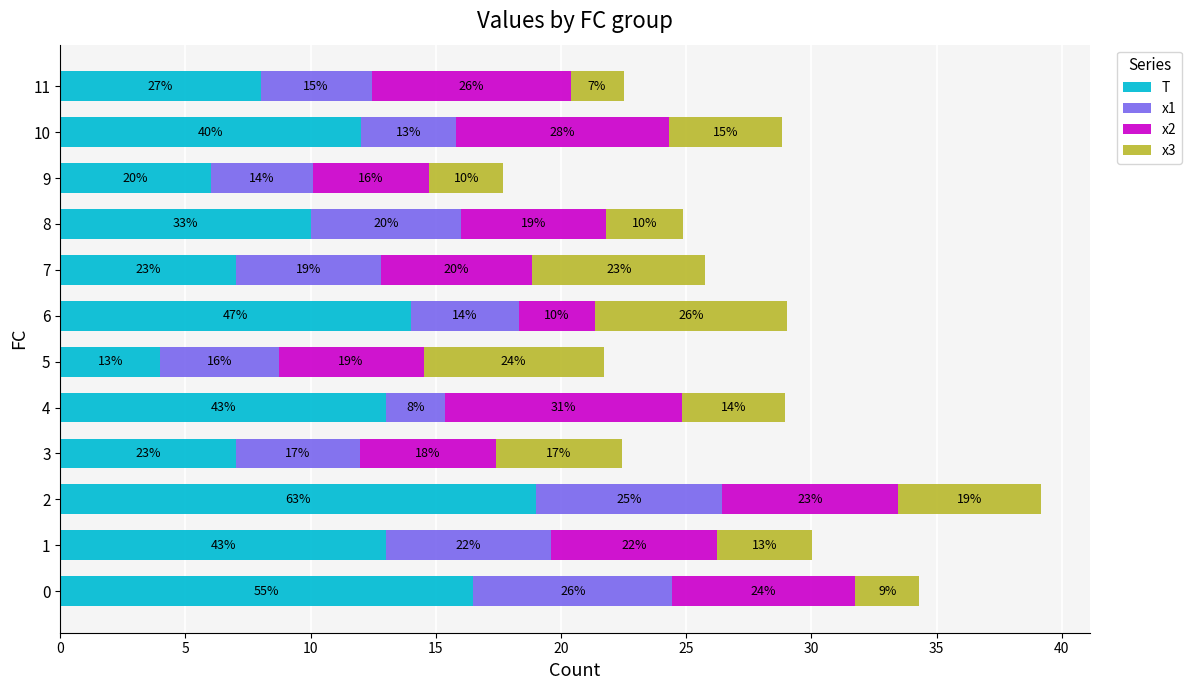

What are all the series names shown in the legend?

T, x1, x2, x3